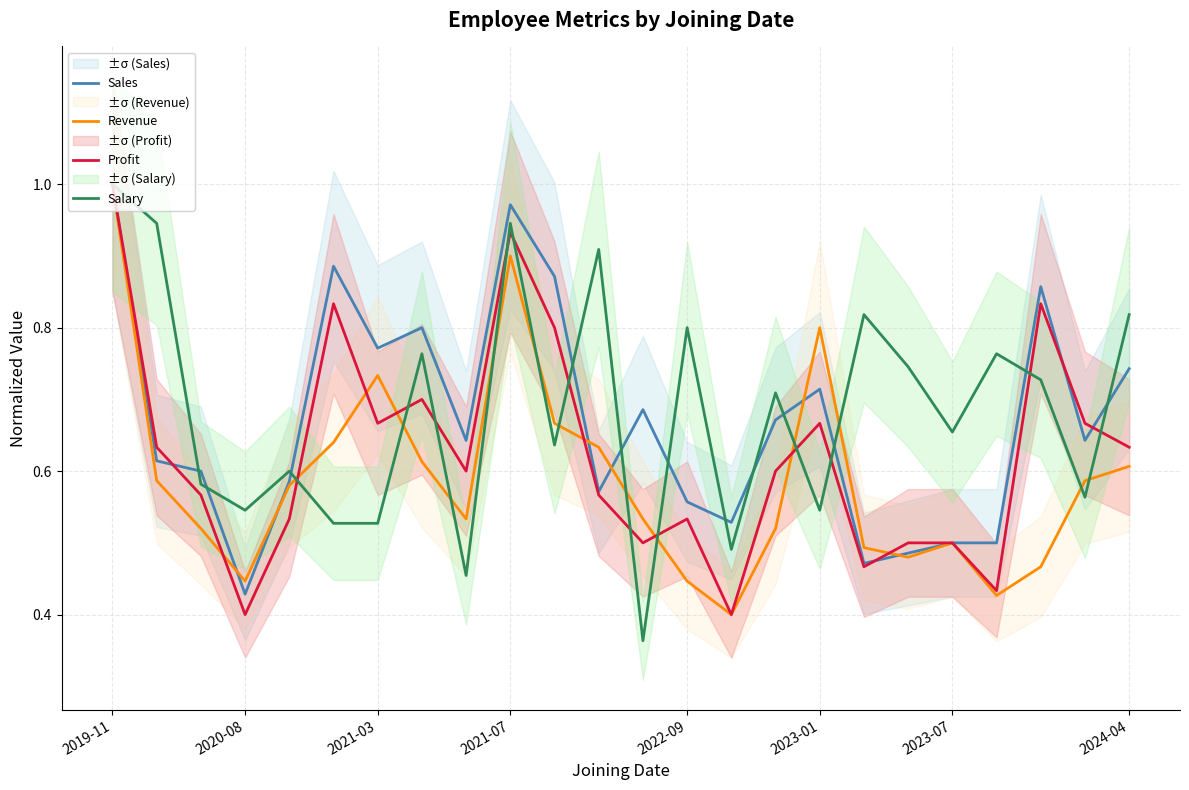

What is the value of the Sales point at the 19th from the left?

0.5